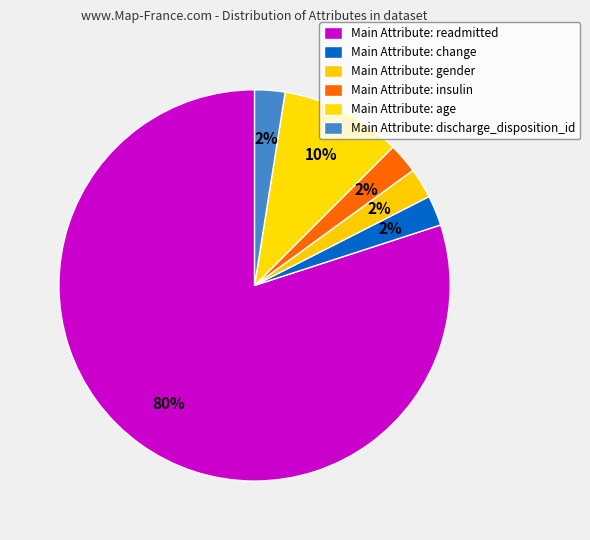

How many segments does this pie chart have?

6